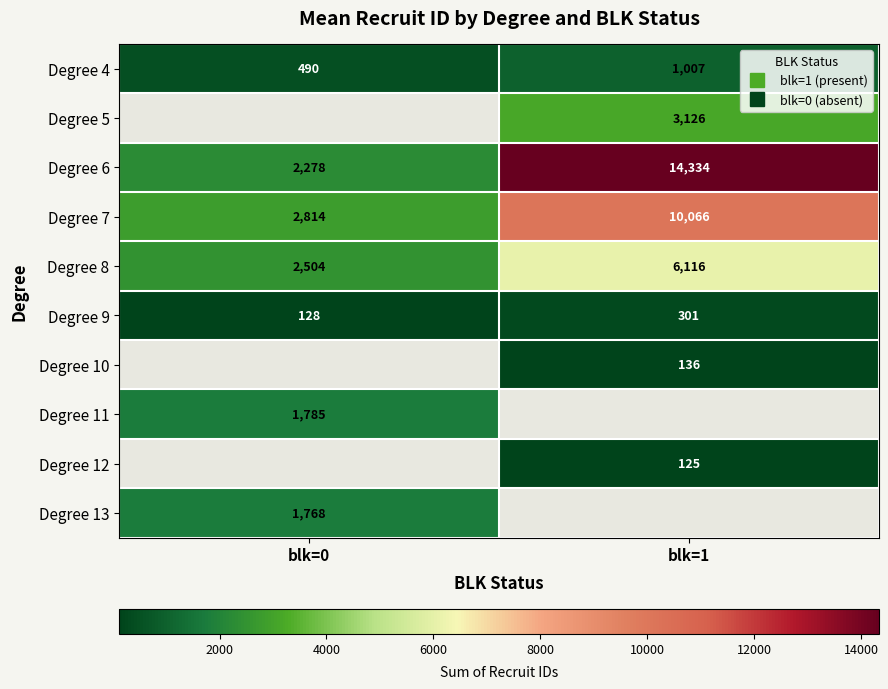

Is the value of Degree 8 at blk=0 greater than the value of Degree 12 at blk=1?

Yes